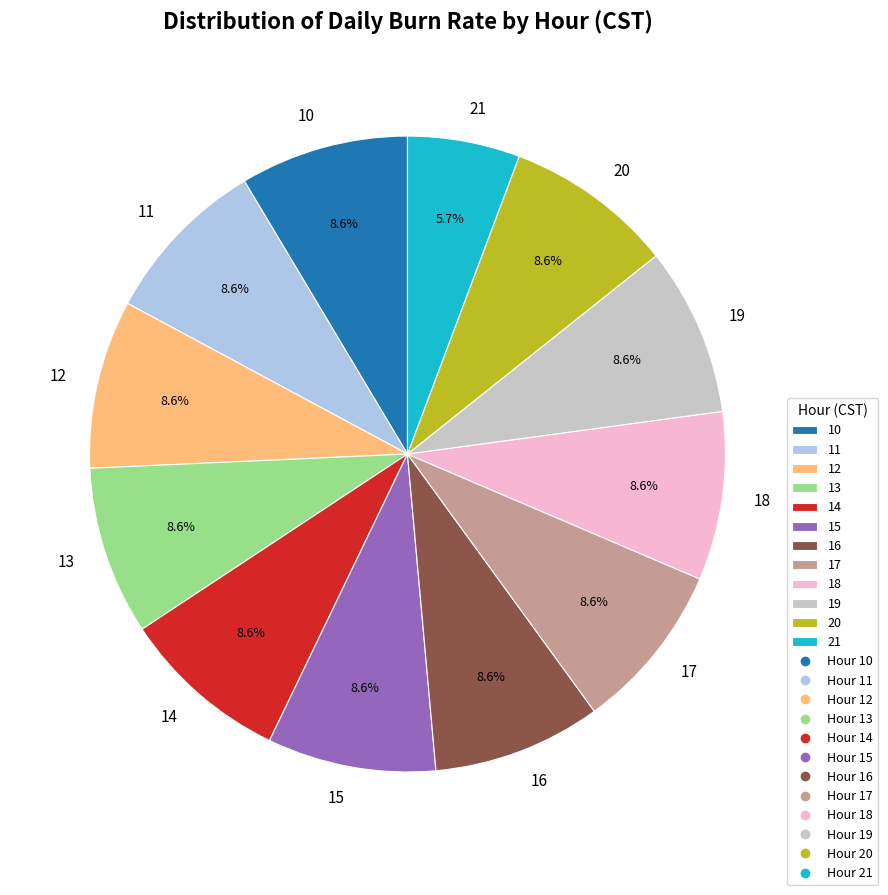

Count the number of slices in the pie.

12